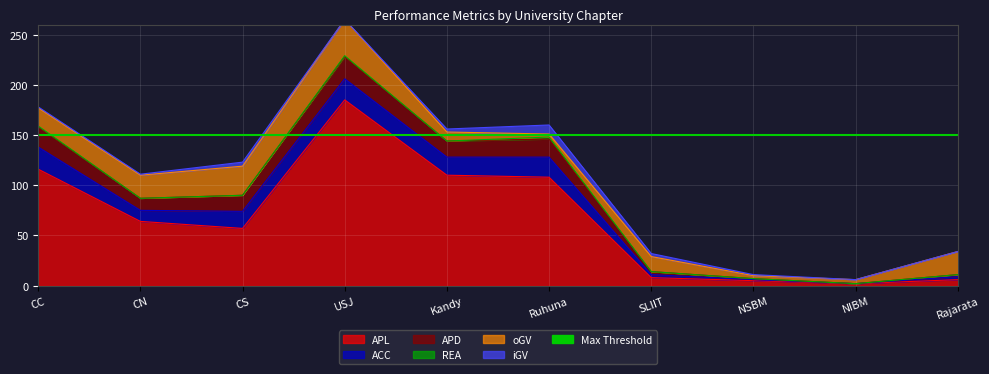

Which category has the highest value across all series?

USJ